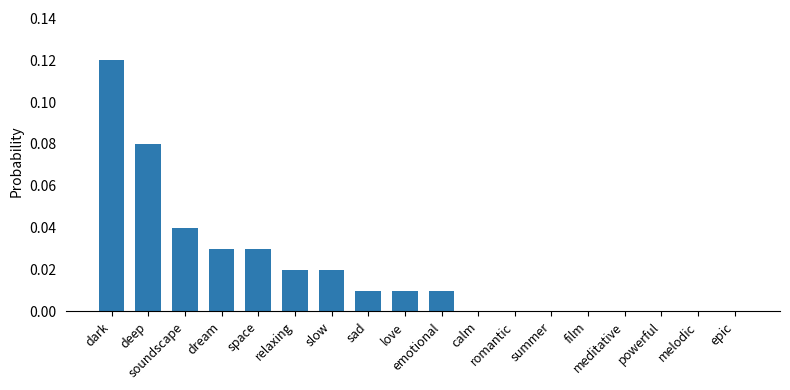

What is the sum of all values?

0.4